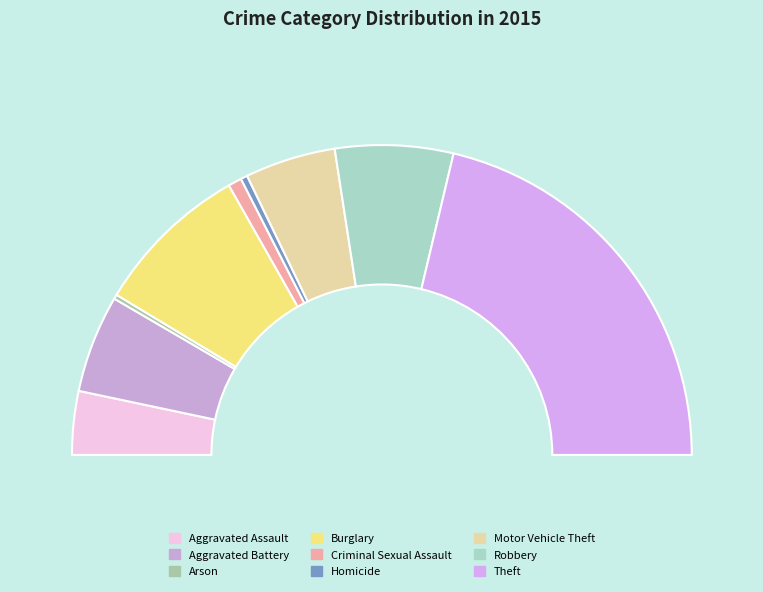

How many segments does this pie chart have?

9